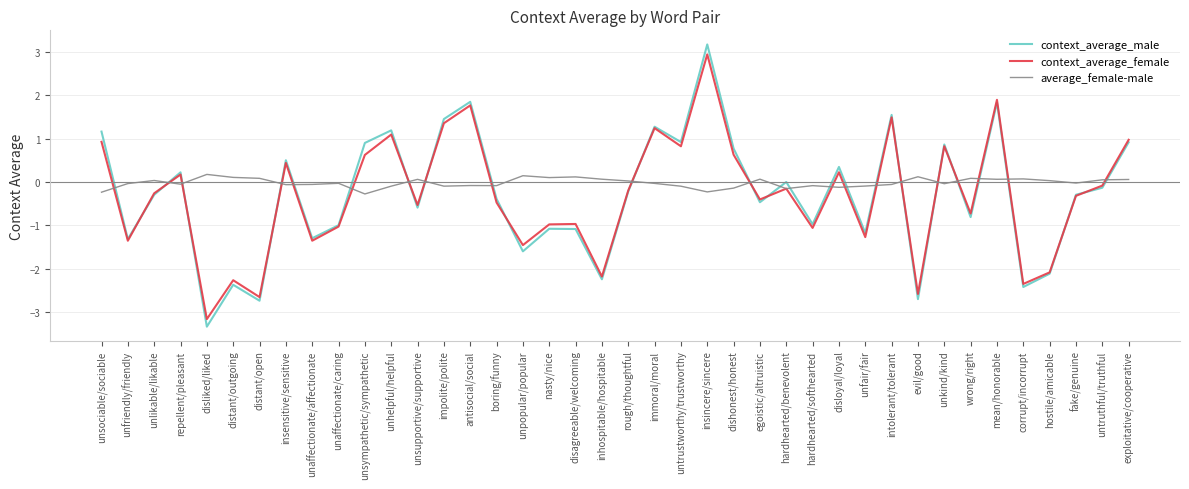

What is the maximum value shown in the chart?

3.2